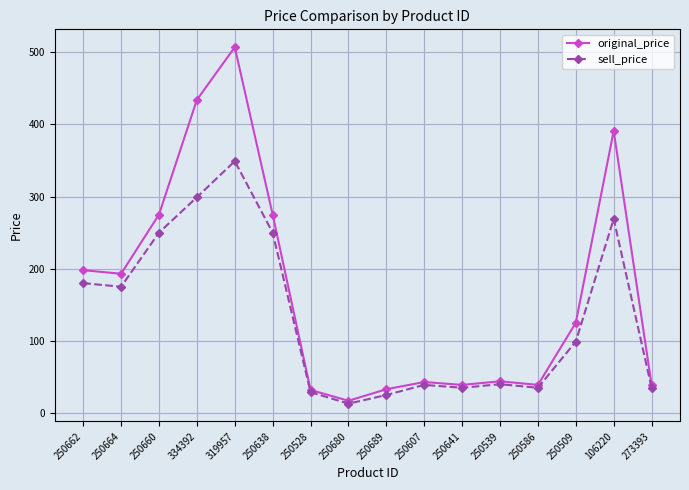

Count the number of categories in the chart.

16